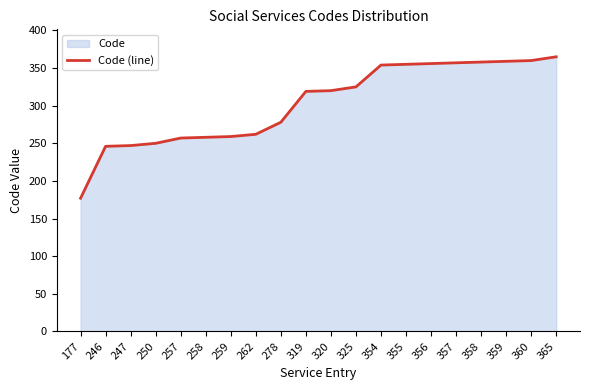

True or false: the data has more than 1 interior local peaks.

False